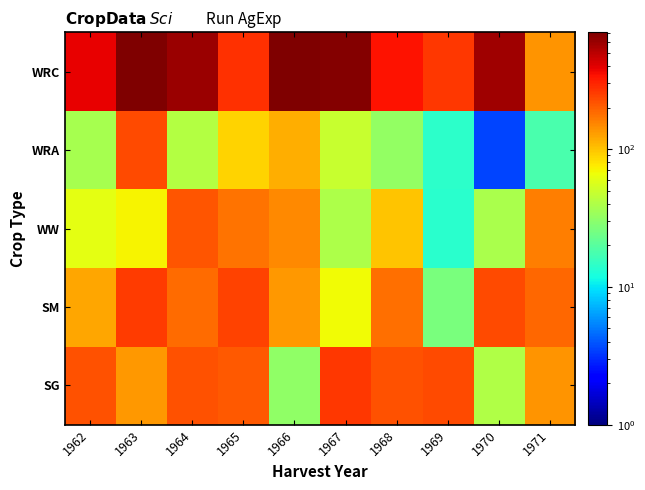

Count the number of data series in this chart.

5